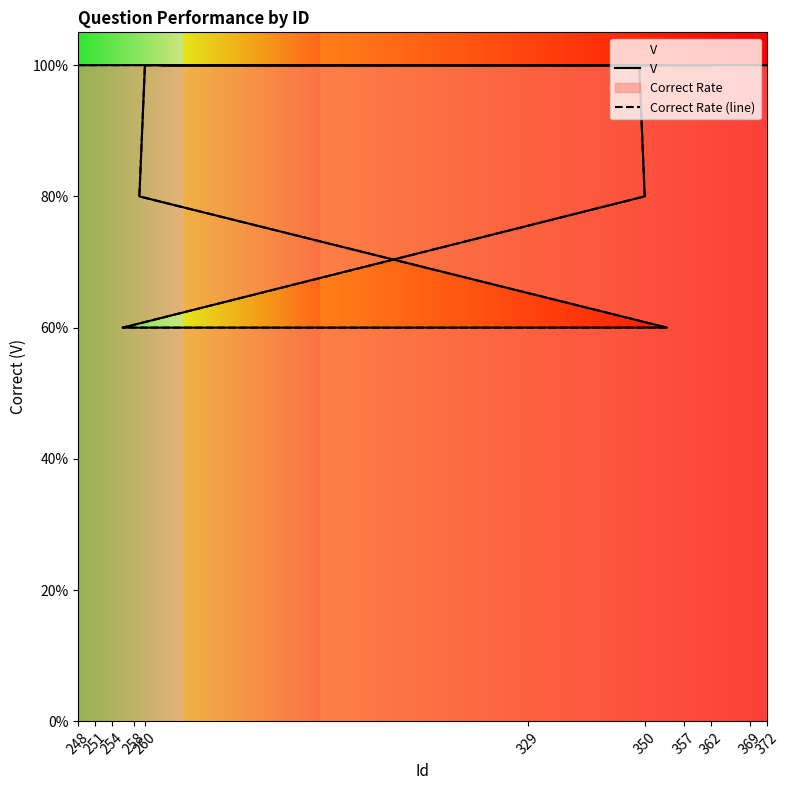

Which category has the highest value across all series?

248